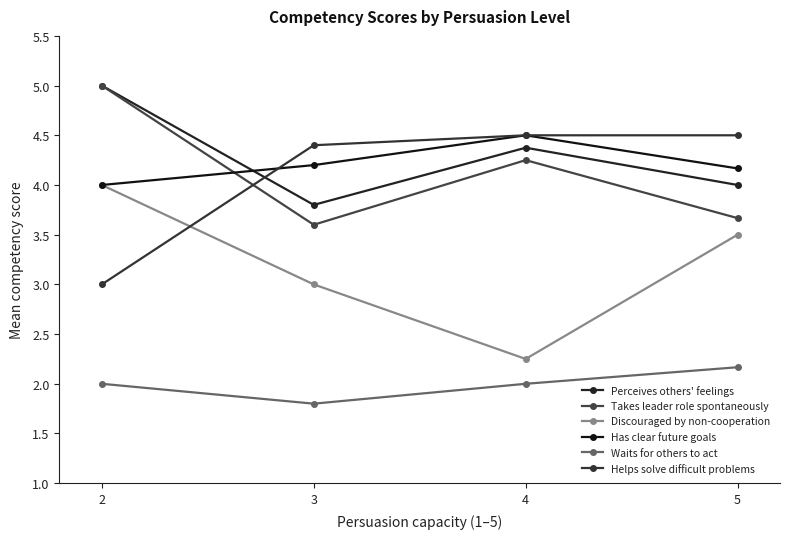

How many series are shown in this chart?

6